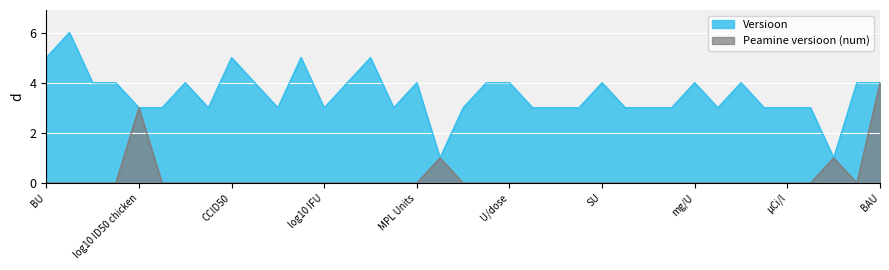

Reading left to right, transcribe all the data shown in this chart.

Versioon: BU=5	log10 CFU=6	log10 PFU=4	IPU=4	log10 ID50 chicken=3	oocyst(s)=3	PPM (V/V)=4	log10 SNU=3	CCID50=5	ppth=4	V=3	AU A.Artemisiifolia=5	log10 IFU=3	billion organisms=4	HIU=5	kDa=3	MPL Units=4	rU/ml=1	r/min=3	g/m3=4	U/dose=4	Ci/µg=3	Bq/kg=3	Ci/l=3	SU=4	GBq/g=3	MBq/l=3	FAI50/dose=3	mg/U=4	LD50/ml=3	IU/ml=4	µg/24 h=3	µCi/l=3	mCi/µg=3	AUM/ml=1	mg/g=4	BAU=4
Peamine versioon (num): BU=0	log10 CFU=0	log10 PFU=0	IPU=0	log10 ID50 chicken=3	oocyst(s)=0	PPM (V/V)=0	log10 SNU=0	CCID50=0	ppth=0	V=0	AU A.Artemisiifolia=0	log10 IFU=0	billion organisms=0	HIU=0	kDa=0	MPL Units=0	rU/ml=1	r/min=0	g/m3=0	U/dose=0	Ci/µg=0	Bq/kg=0	Ci/l=0	SU=0	GBq/g=0	MBq/l=0	FAI50/dose=0	mg/U=0	LD50/ml=0	IU/ml=0	µg/24 h=0	µCi/l=0	mCi/µg=0	AUM/ml=1	mg/g=0	BAU=4